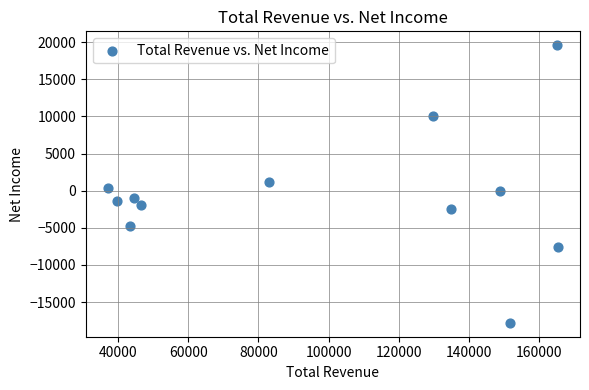

What is the range of X values (max minus min)?

128100